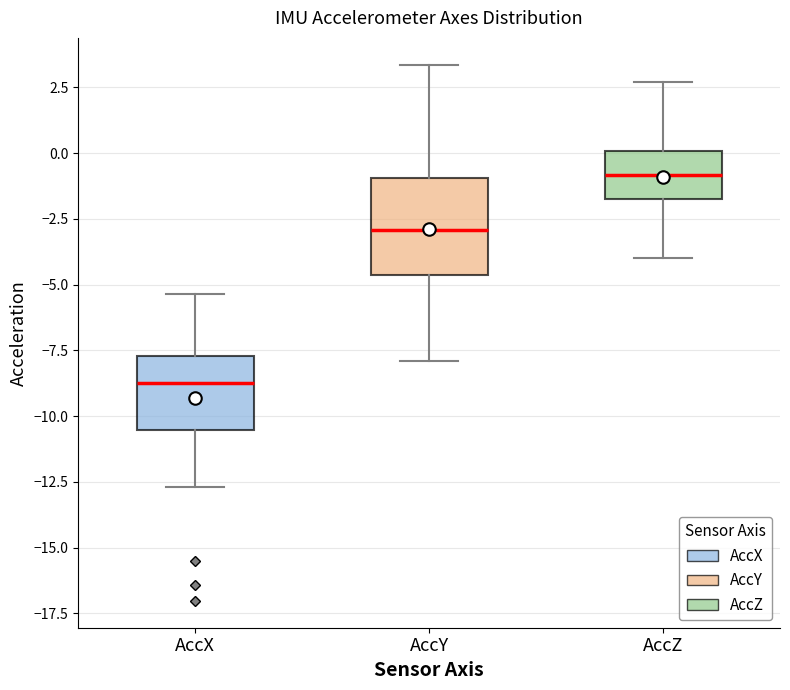

Which box's median line is the lowest?

AccX